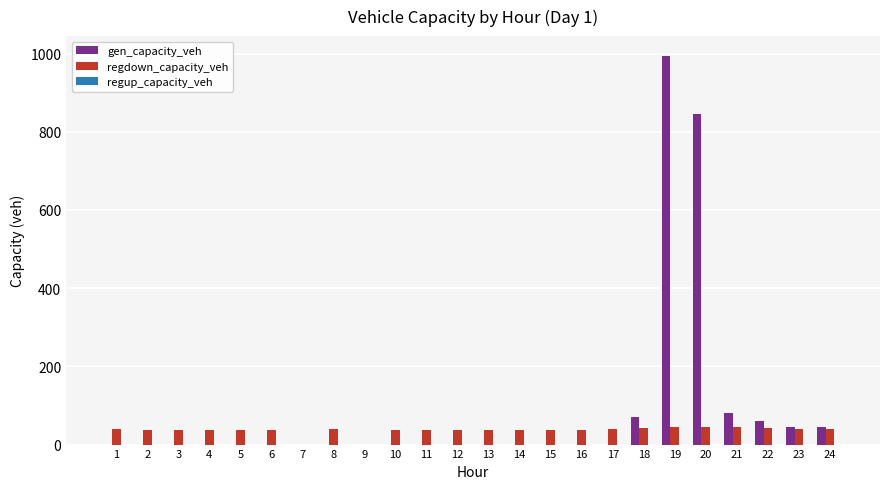

What is the spread (max minus min) of values at 12?

37.5